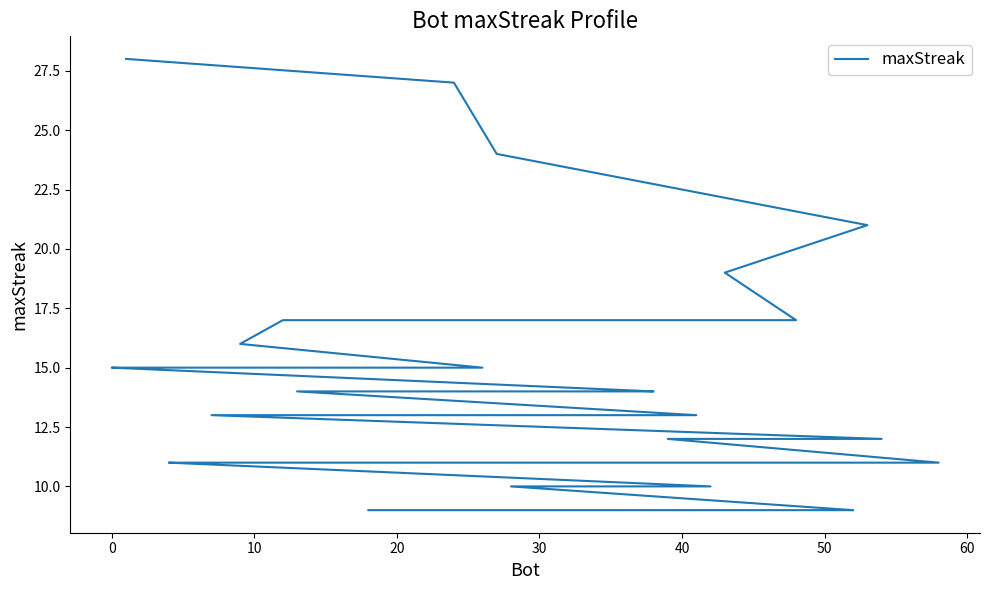

Does the chart display data point markers on the line(s)?

No